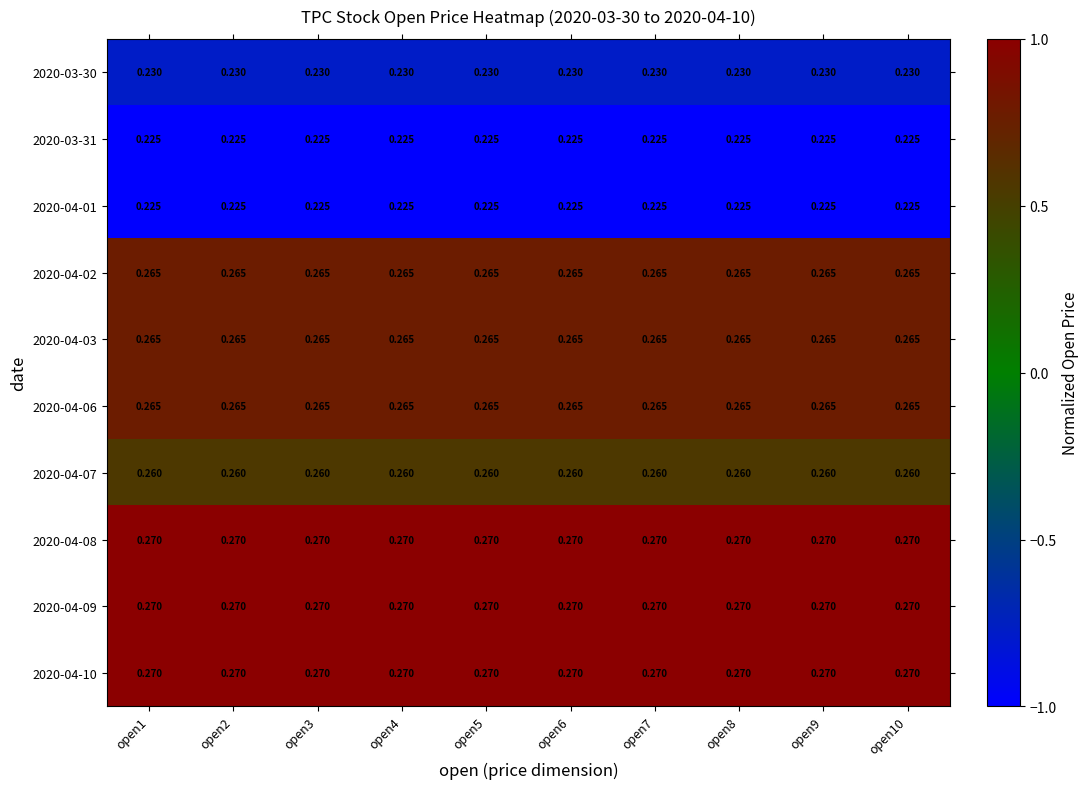

Count the number of categories in the chart.

10